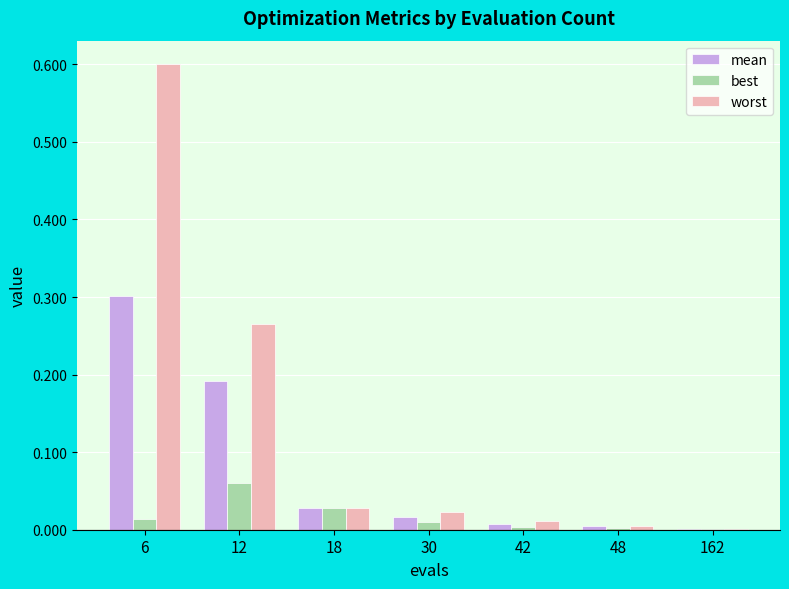

At which label does worst reach its peak?

6